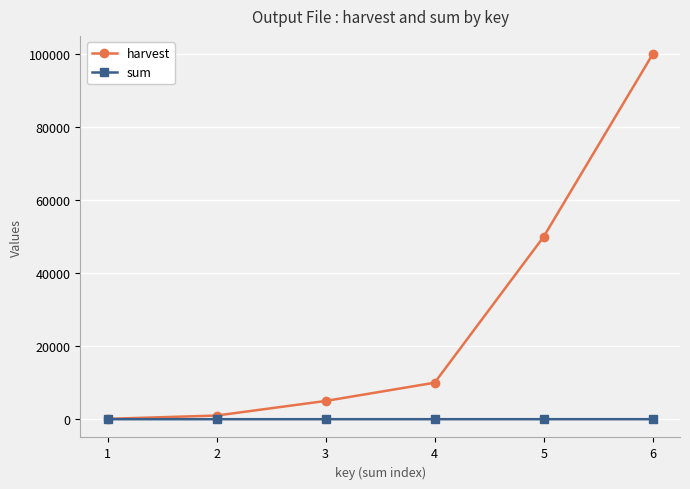

What is the maximum value for harvest?

100000